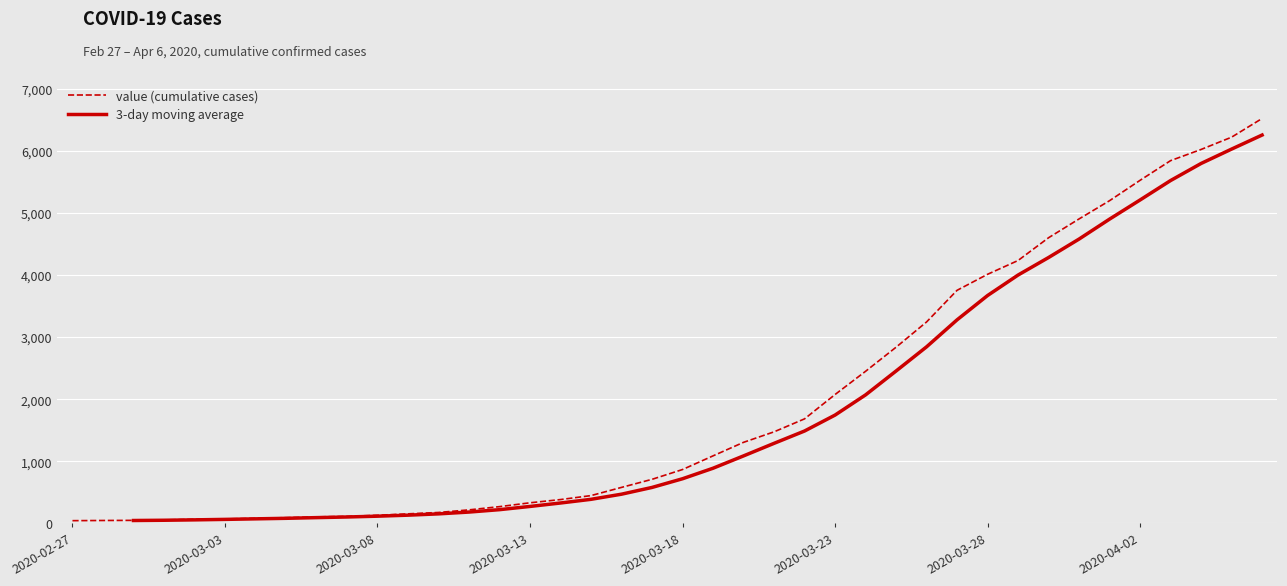

The value at 2020-03-14 is 181. True or false?

False